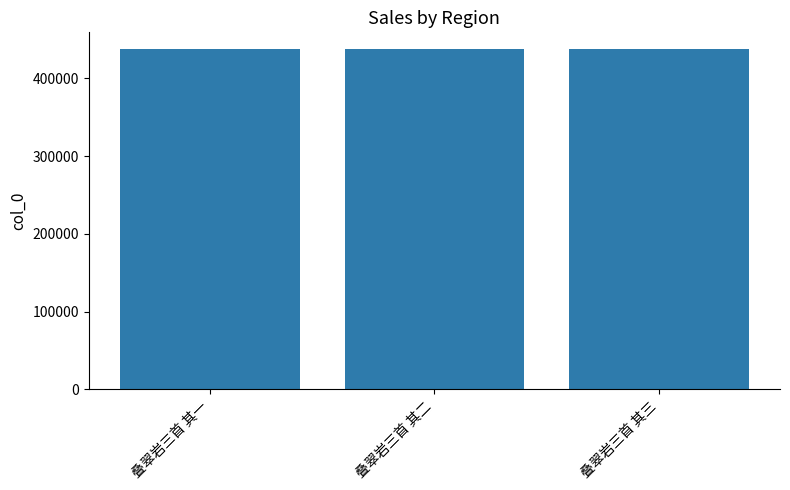

What is the difference between the second highest and minimum values?

1